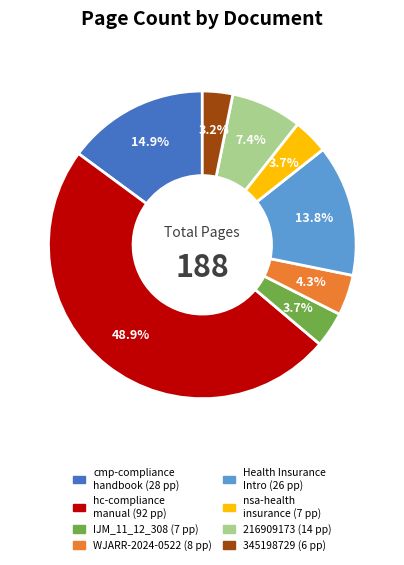

Is there a majority slice in this chart?

No